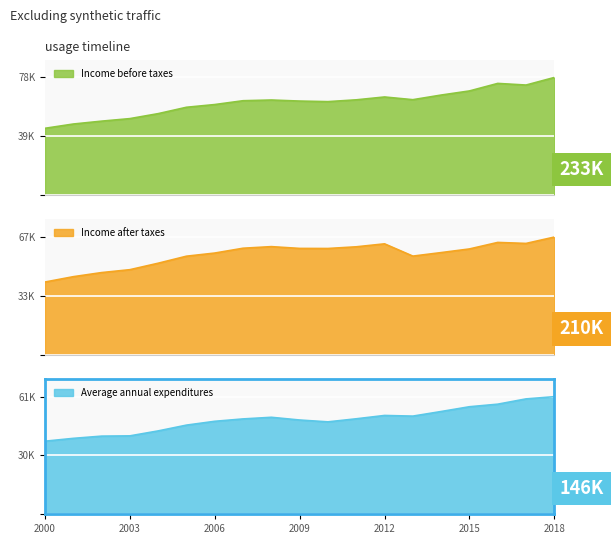

At which category does the chart reach its peak across all series?

2018